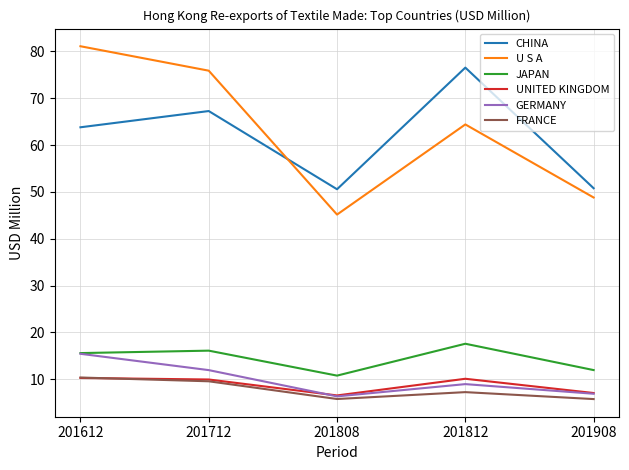

True or false: U S A and JAPAN cross at least once.

False